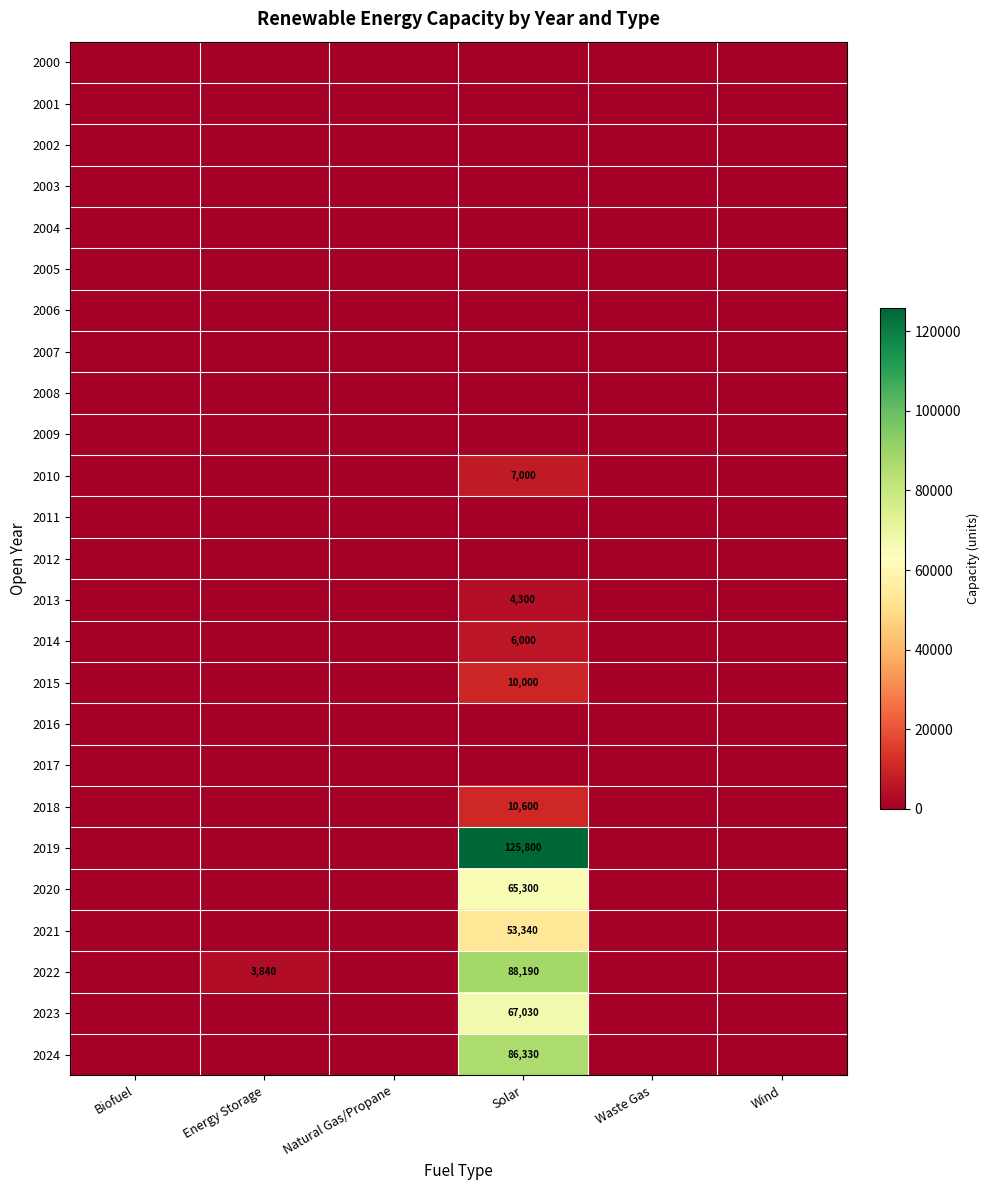

Which category has the highest value across all series?

Solar